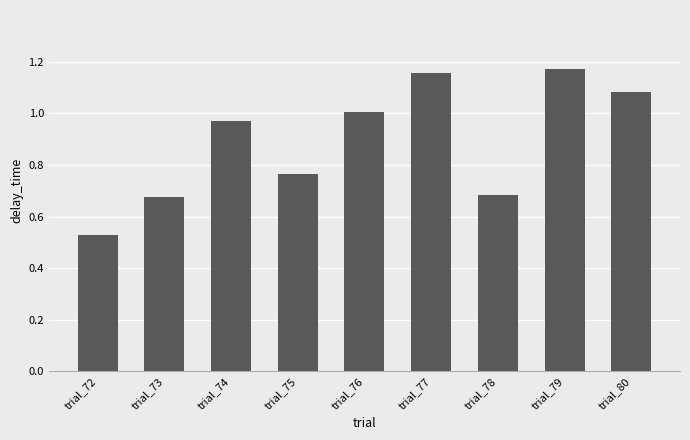

What is the change in value from trial_72 to trial_79?

+0.6